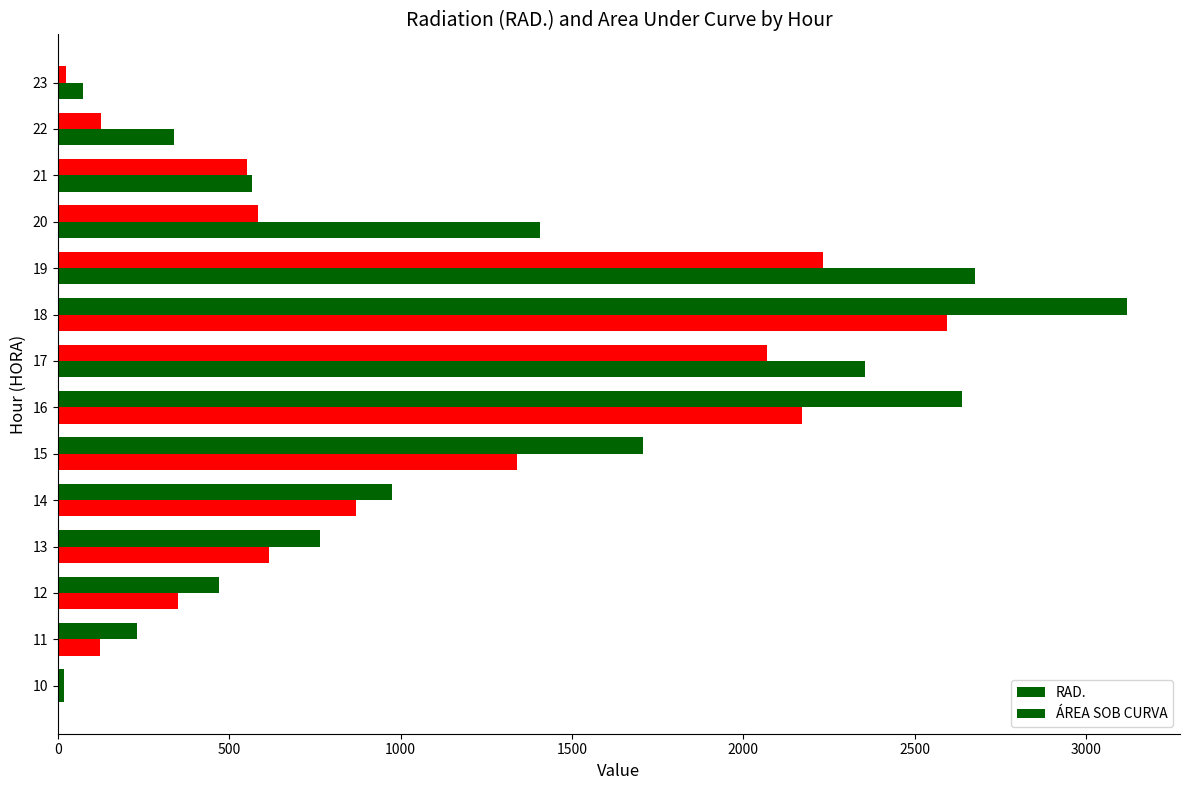

What is the minimum value for RAD.?

17.5